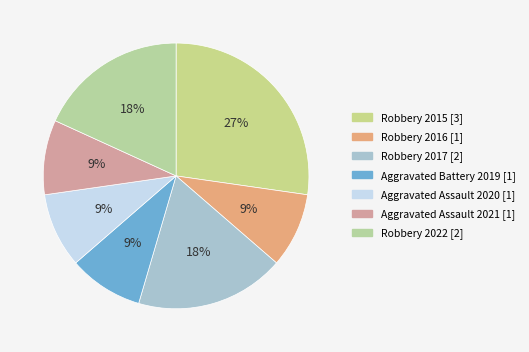

How many slices are in this pie chart?

7